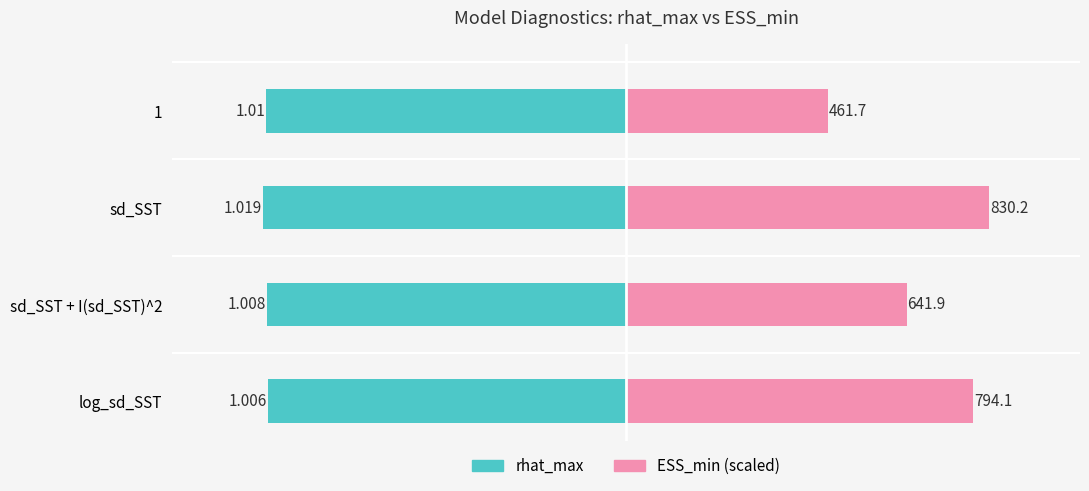

How many data points does each series have?

4